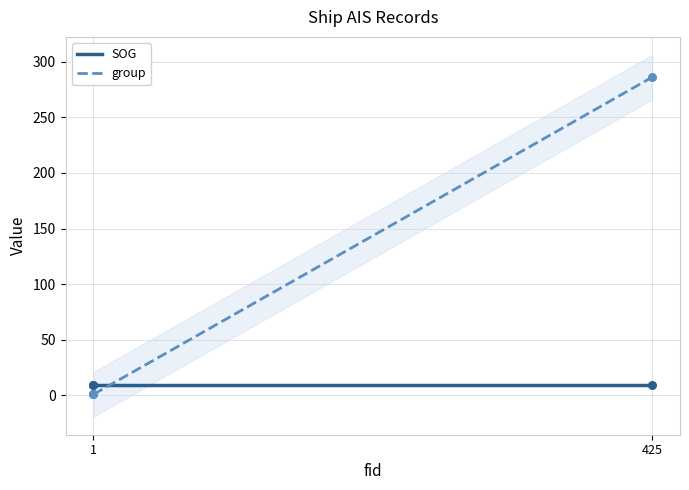

Which series has the widest spread of Y values?

group